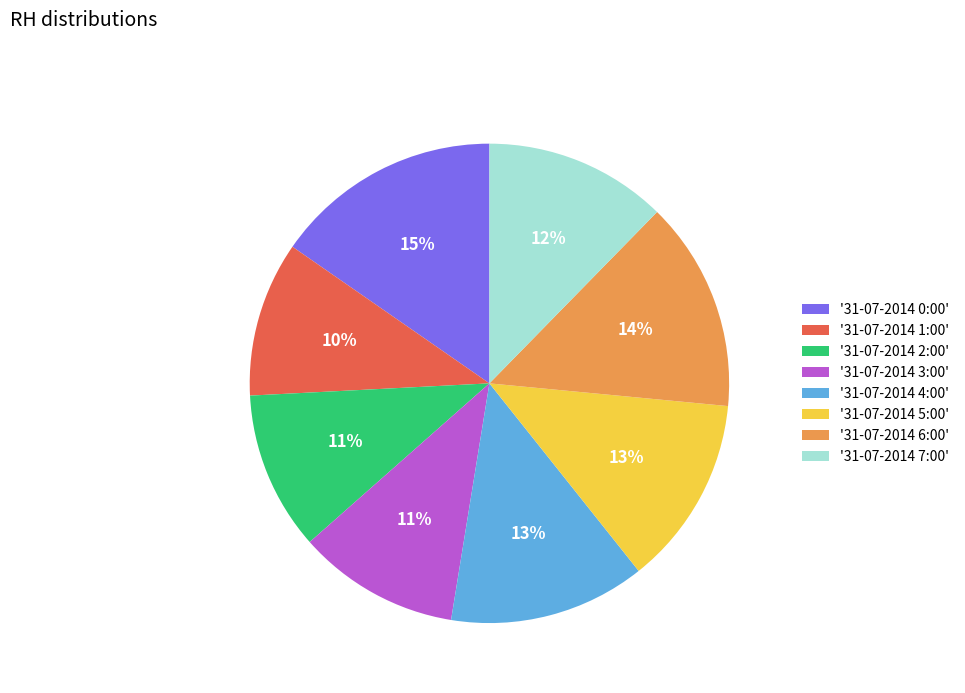

Count the number of slices in the pie.

8